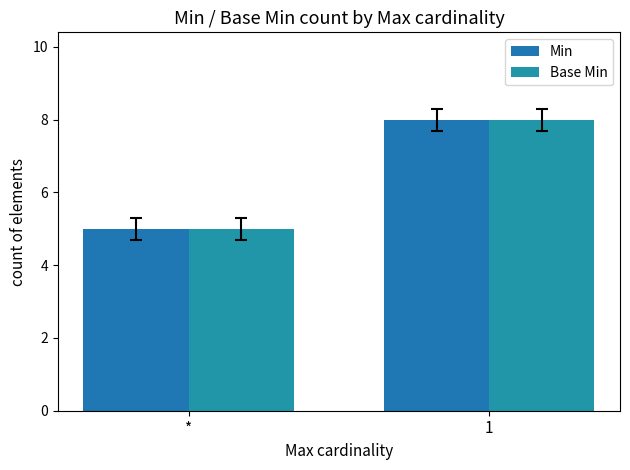

Is it true that Base Min equals 5 at *?

True